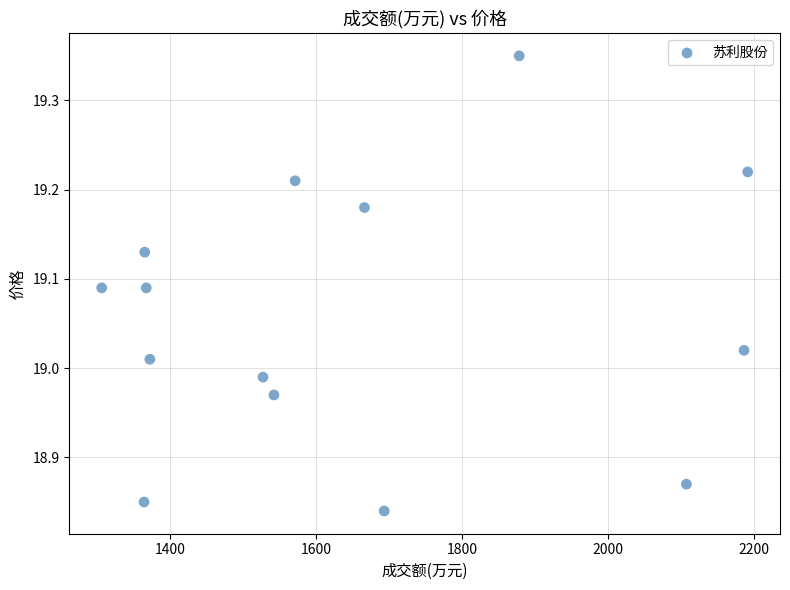

What is the range of X values (max minus min)?

885.0